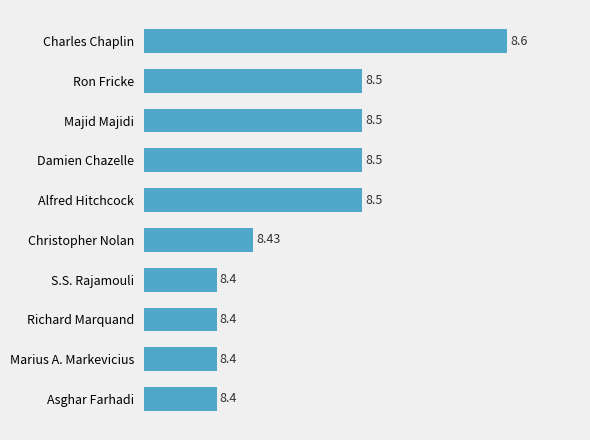

Which label corresponds to the largest value in the chart?

Charles Chaplin